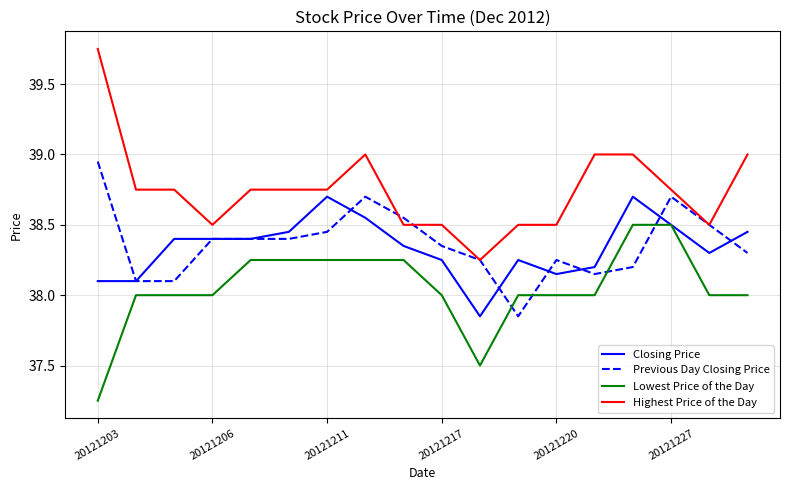

Rank the series by their maximum value, from lowest to highest.

Lowest Price of the Day, Closing Price, Previous Day Closing Price, Highest Price of the Day